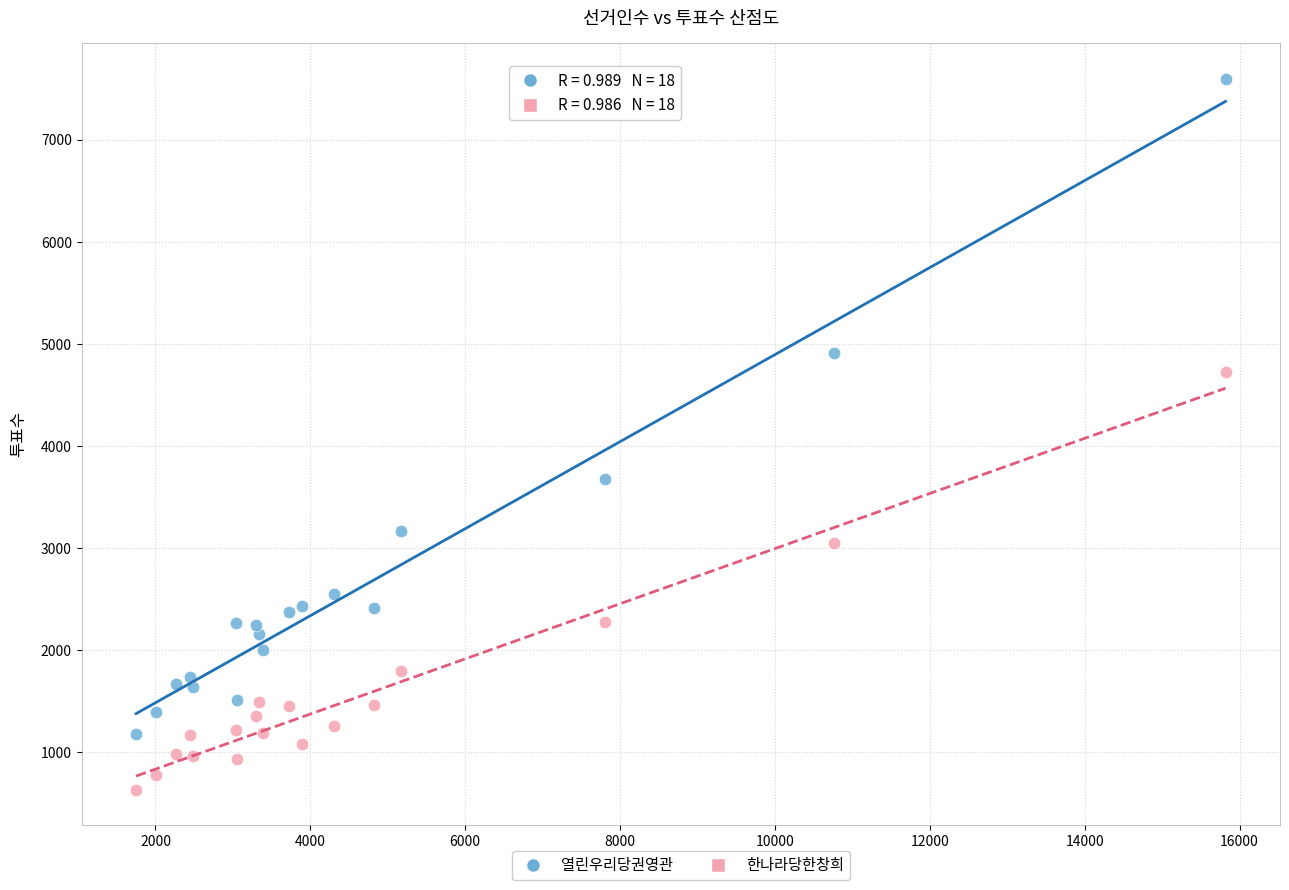

Across all data points, what is the range of Y values (max minus min)?

6961